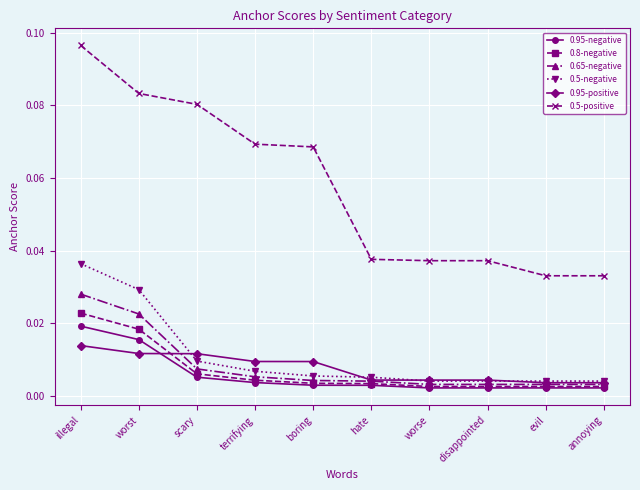

How many lines are shown in the chart?

6